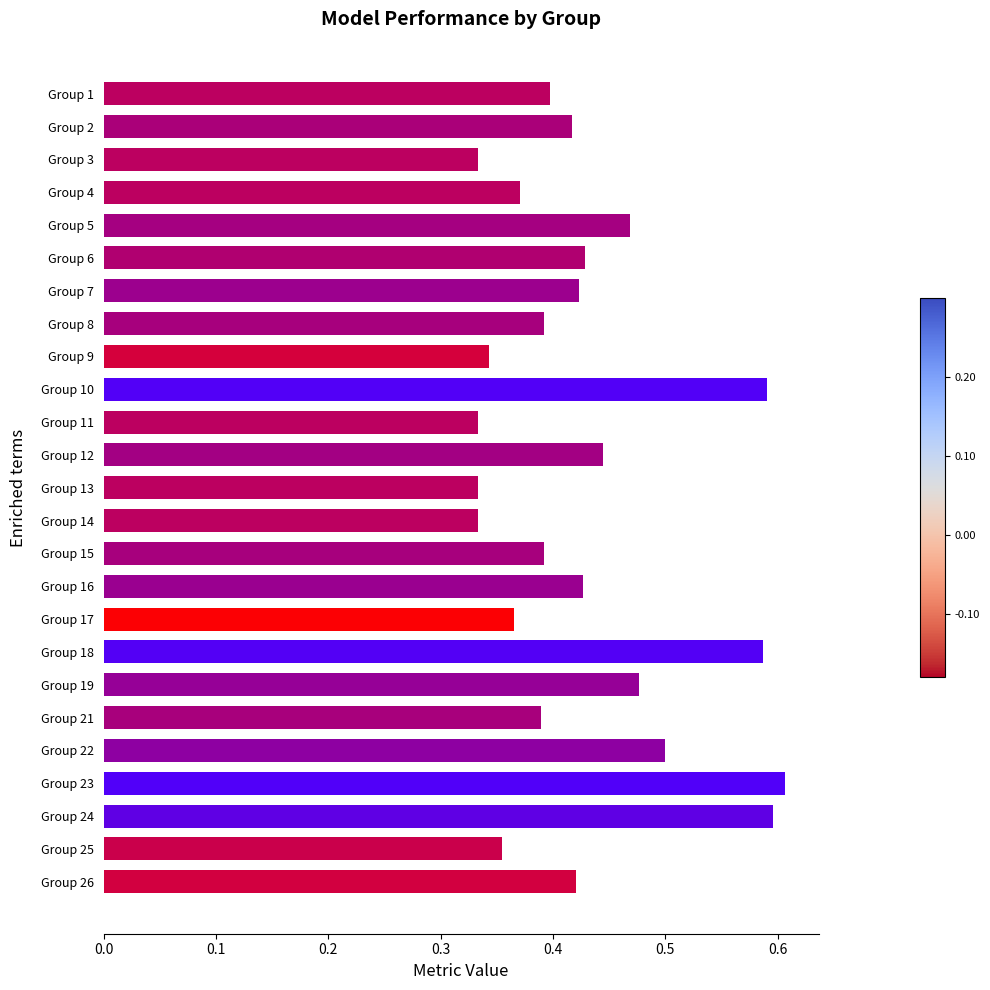

What is the sum of all values?

10.7